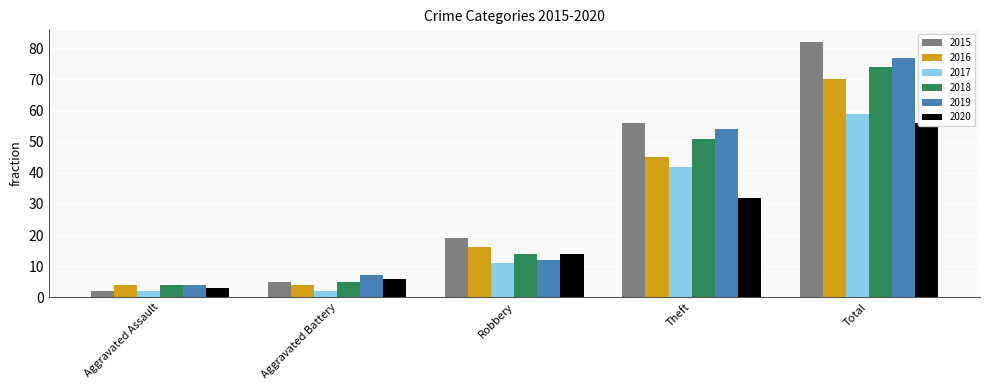

Rank the categories by 2017 value from highest to lowest.

Total, Theft, Robbery, Aggravated Assault, Aggravated Battery